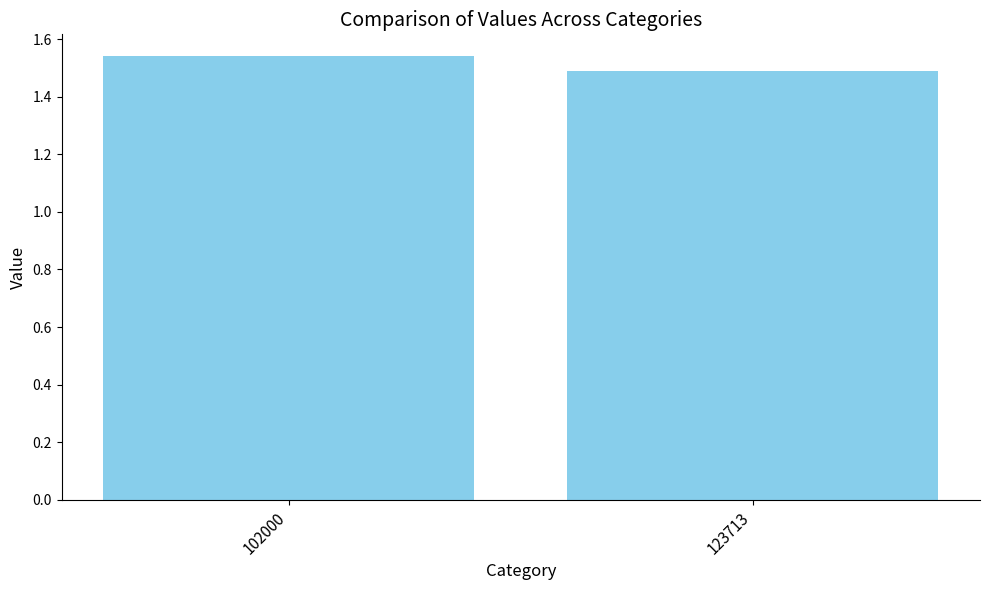

At which label is the value closest to 1?

123713